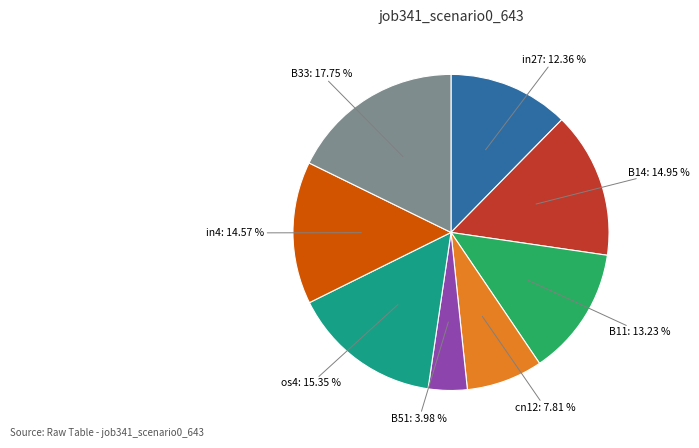

Does any single category account for the majority?

No